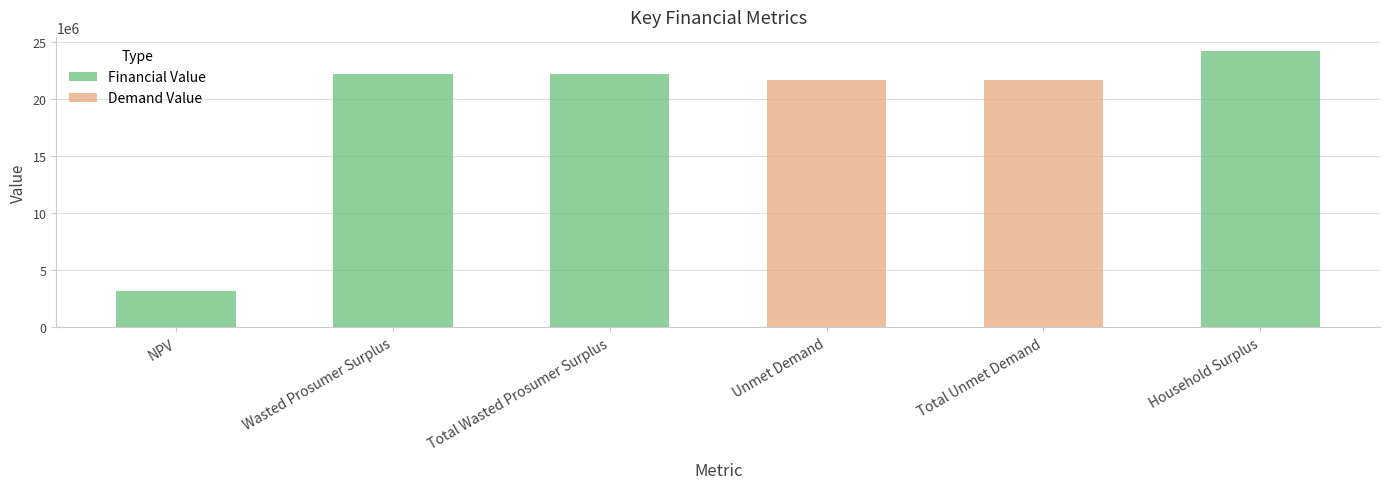

What is the ratio of the value at Unmet Demand to the value at Total Unmet Demand?

1.0